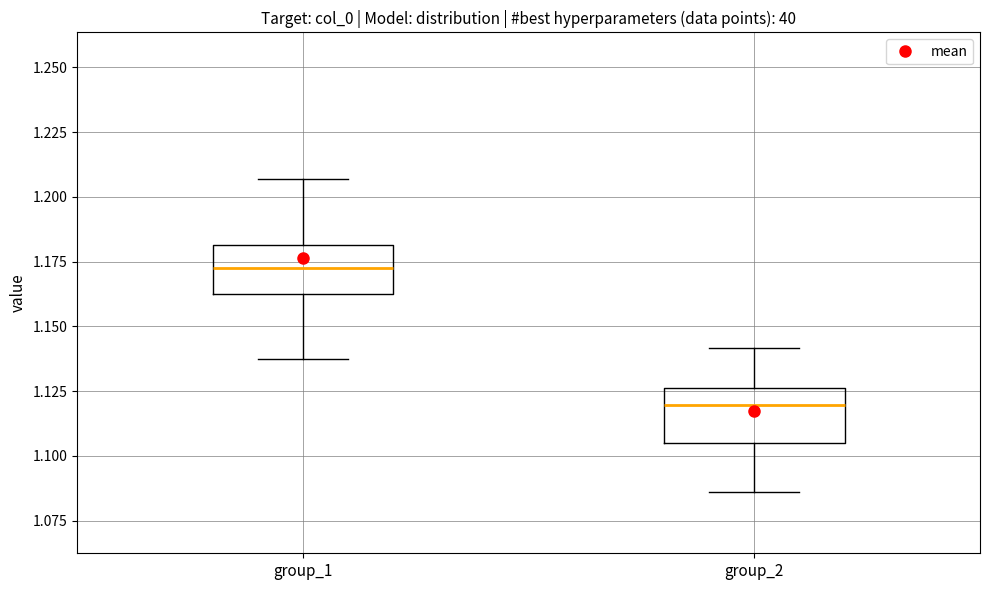

Reading left to right, transcribe this box plot: for each box, give where its median line is, the range the box spans, and where its two whiskers end, as read against the y-axis. The values are not printed on the chart, so give them approximately, as read against the axis.

group_1: median 1.175, box 1.165 to 1.180, whiskers 1.140 to 1.205
group_2: median 1.120, box 1.105 to 1.125, whiskers 1.085 to 1.140